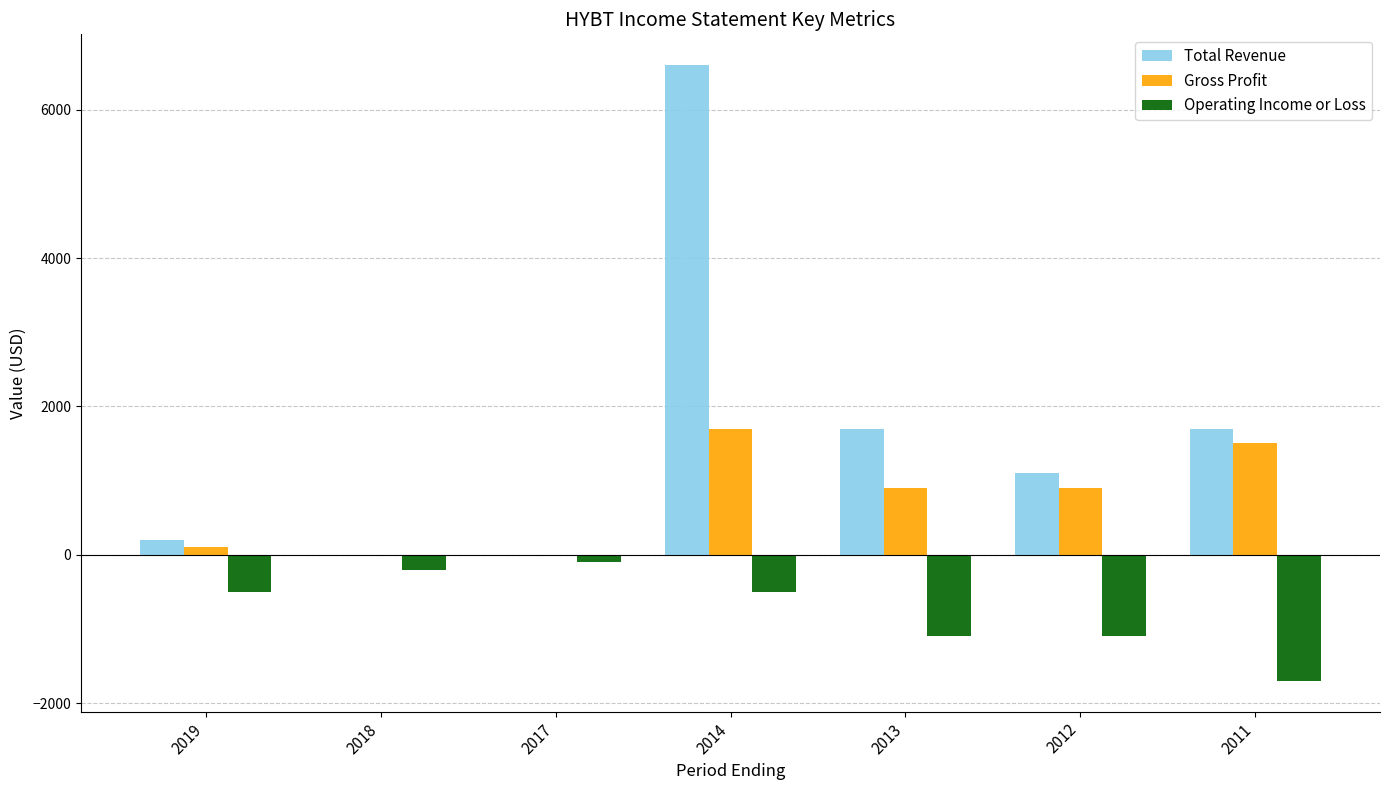

Which label corresponds to the largest value in the chart?

2014